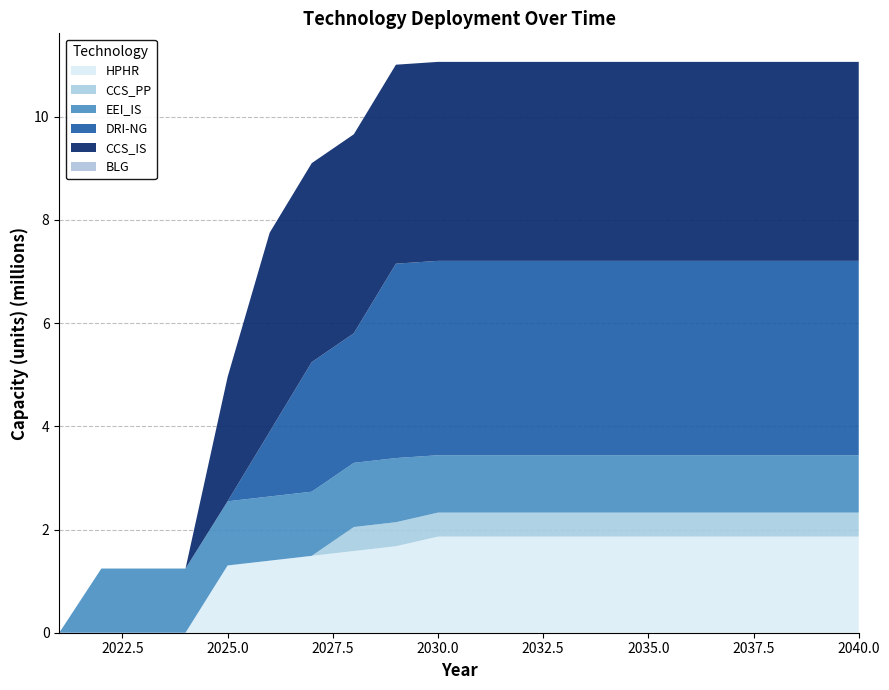

Reading left to right, what are all the values shown in this chart?

HPHR: 0.0	0.0	0.0	0.0	1303209.6	1396296.0	1489382.4	1582468.8	1675555.2	1861728.0	1861728.0	1861728.0	1861728.0	1861728.0	1861728.0	1861728.0	1861728.0	1861728.0	1861728.0	1861728.0
CCS_PP: 0.0	0.0	0.0	0.0	0.0	0.0	0.0	465432.0	465432.0	465432.0	465432.0	465432.0	465432.0	465432.0	465432.0	465432.0	465432.0	465432.0	465432.0	465432.0
EEI_IS: 0.0	1243667.9	1243667.9	1243667.9	1243667.9	1243667.9	1243667.9	1243667.9	1243667.9	1112200.4	1112200.4	1112200.4	1112200.4	1112200.4	1112200.4	1112200.4	1112200.4	1112200.4	1112200.4	1112200.4
DRI-NG: 0.0	0.0	0.0	0.0	0.0	1255386.7	2510773.3	2510773.3	3766160.0	3766160.0	3766160.0	3766160.0	3766160.0	3766160.0	3766160.0	3766160.0	3766160.0	3766160.0	3766160.0	3766160.0
CCS_IS: 0.0	0.0	0.0	0.0	2407954.0	3855627.9	3855627.9	3855627.9	3855627.9	3855627.9	3855627.9	3855627.9	3855627.9	3855627.9	3855627.9	3855627.9	3855627.9	3855627.9	3855627.9	3855627.9
BLG: 0.0	0.0	0.0	0.0	0.0	0.0	0.0	0.0	0.0	0.0	0.0	0.0	0.0	0.0	0.0	0.0	0.0	0.0	0.0	0.0